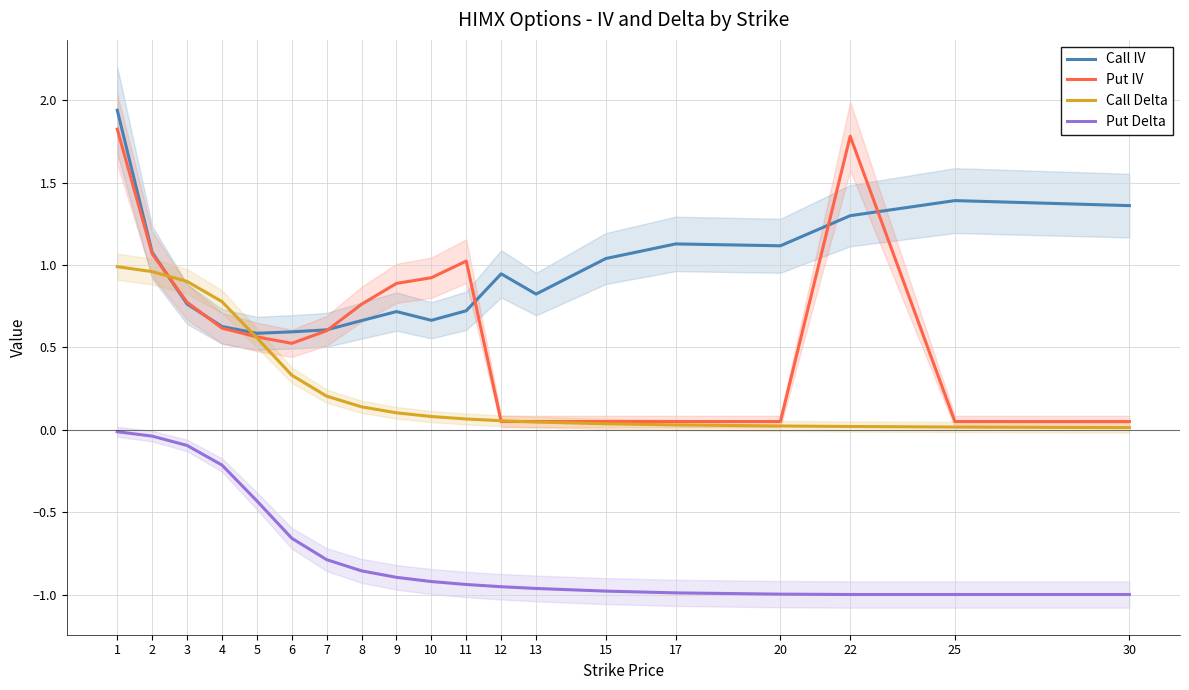

How many series are shown in this chart?

4